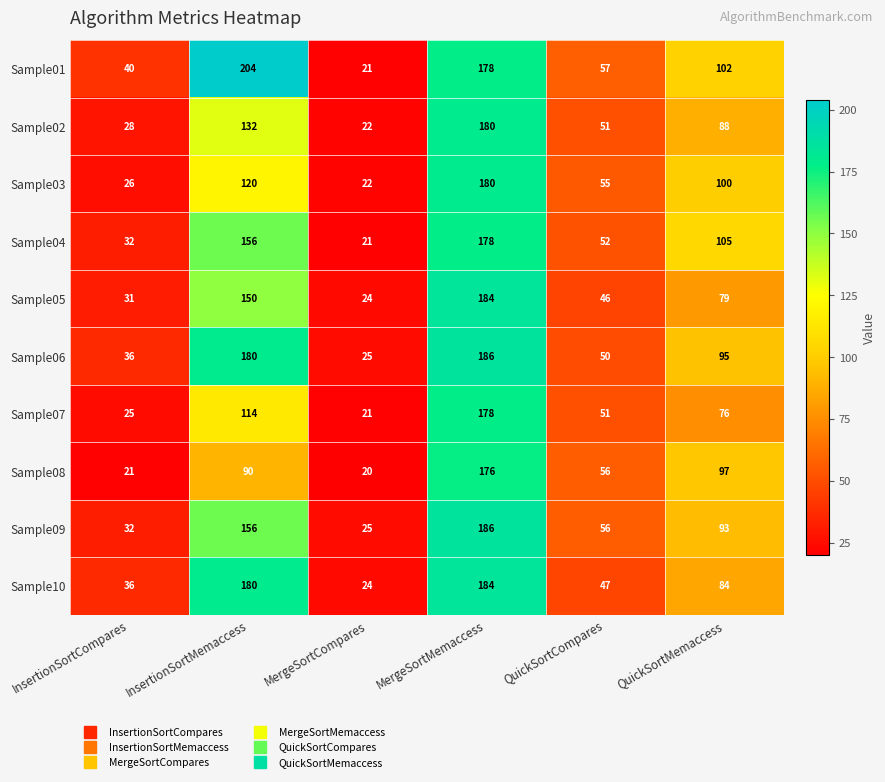

Rank the categories by Sample08 value from highest to lowest.

MergeSortMemaccess, QuickSortMemaccess, InsertionSortMemaccess, QuickSortCompares, InsertionSortCompares, MergeSortCompares